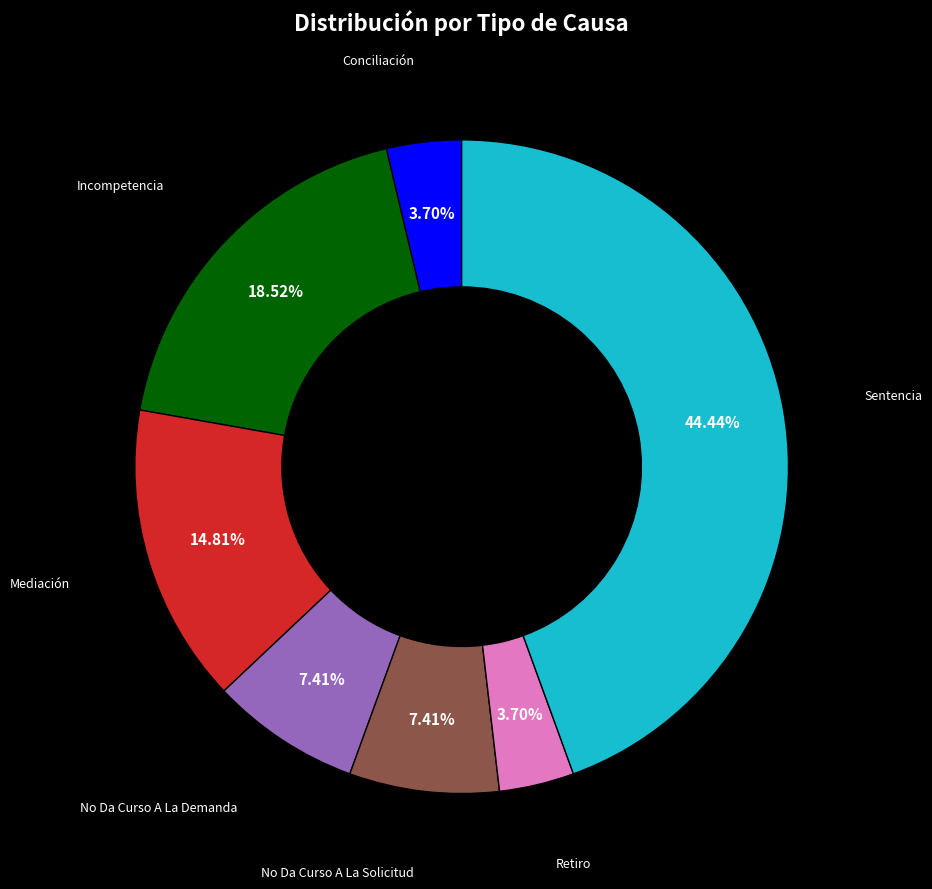

Is there any slice that represents more than half of the pie?

No